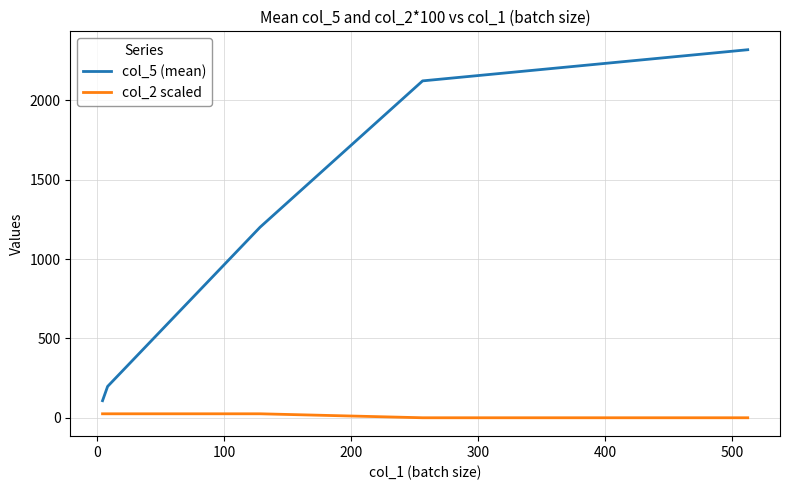

List the series in order of their peak value, highest first.

col_5 (mean), col_2 scaled